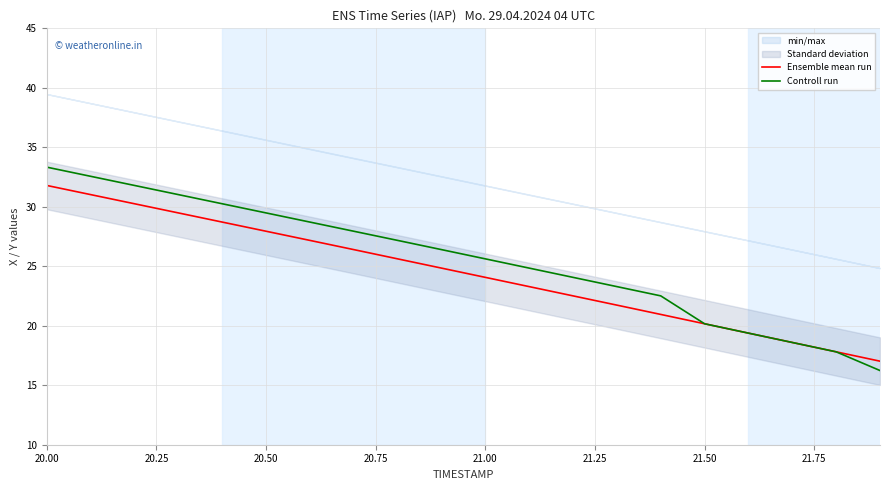

Which series has the largest range (max minus min)?

Controll run